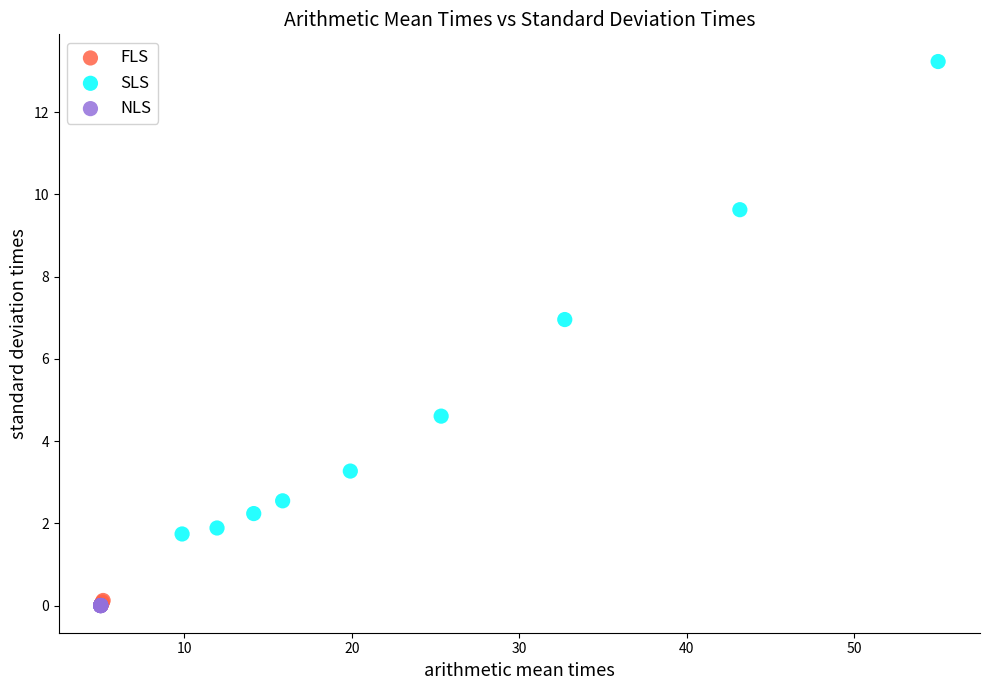

Which series has the widest spread of Y values?

SLS